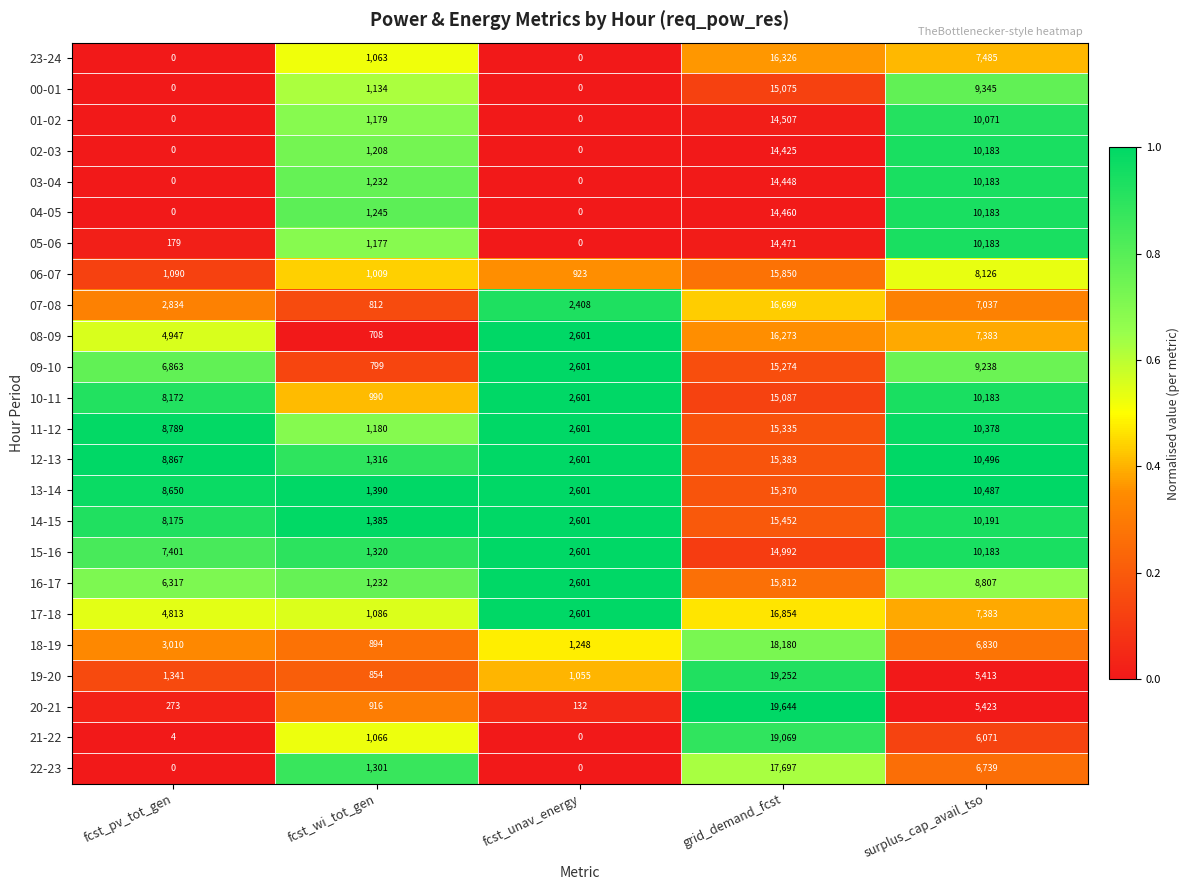

What is the difference between the highest and lowest values at grid_demand_fcst?

5219